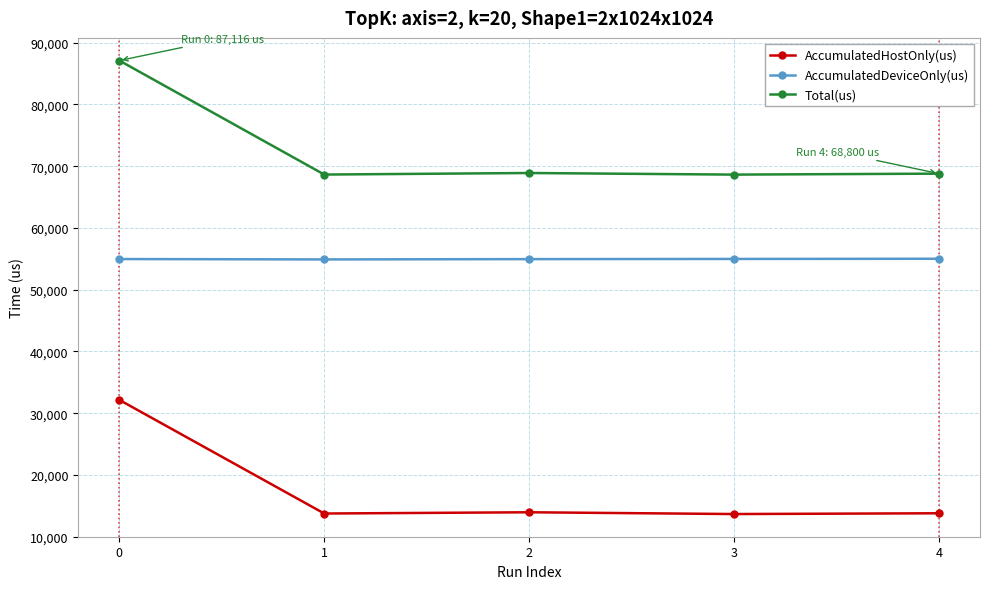

What is the spread (max minus min) of values at 3?

54982.2